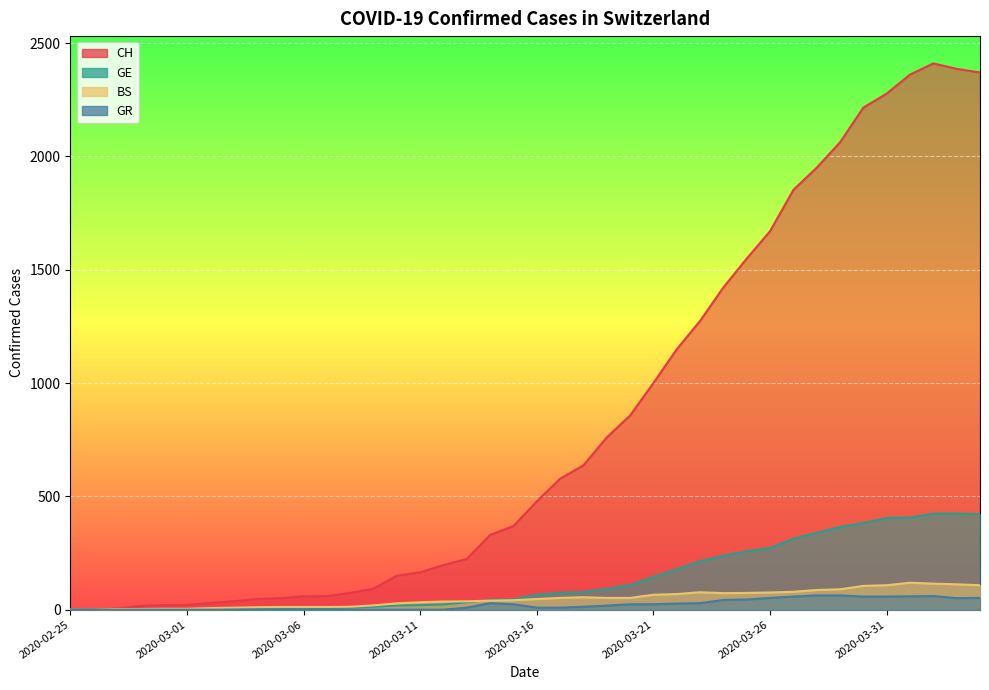

Is it true that GE equals 638 at 2020-03-31?

False